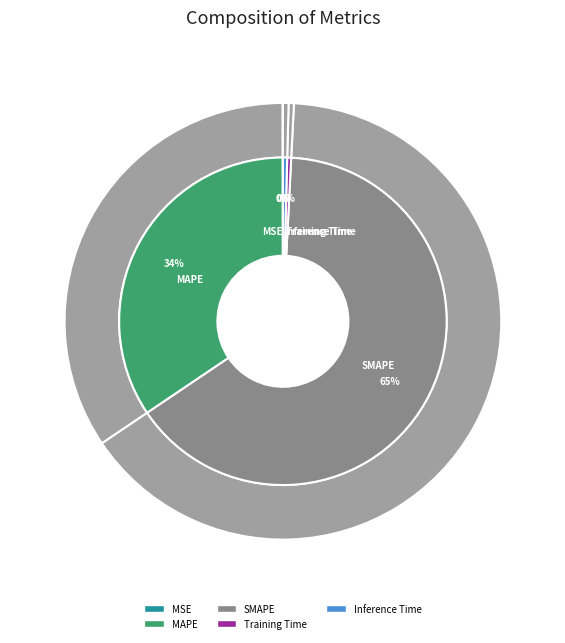

Does any single category account for the majority?

Yes